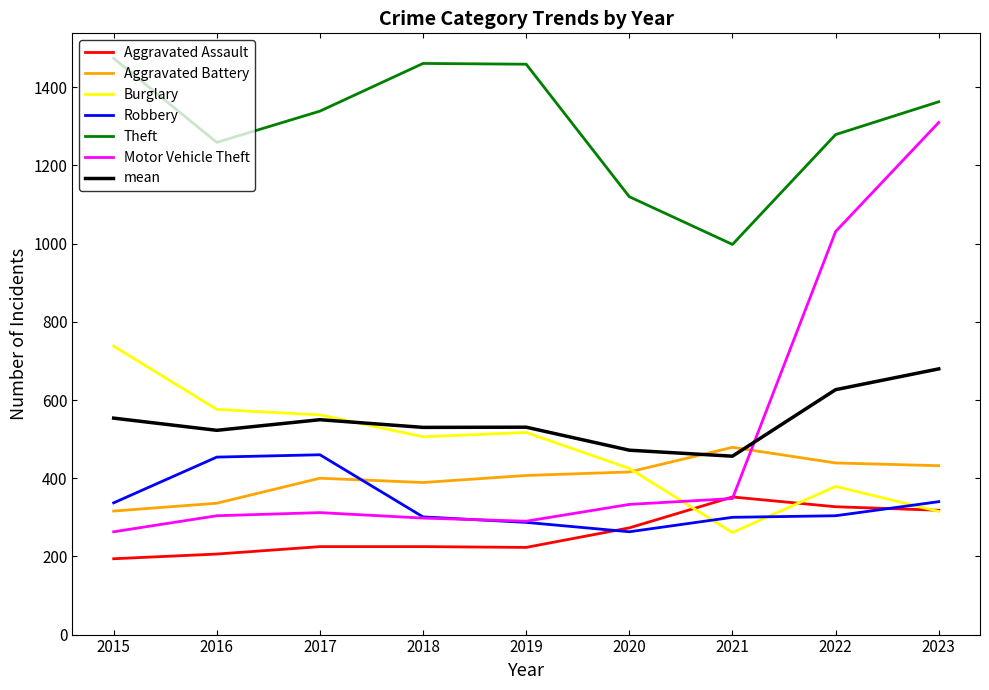

What is the total value across all series at 2019?

3713.5